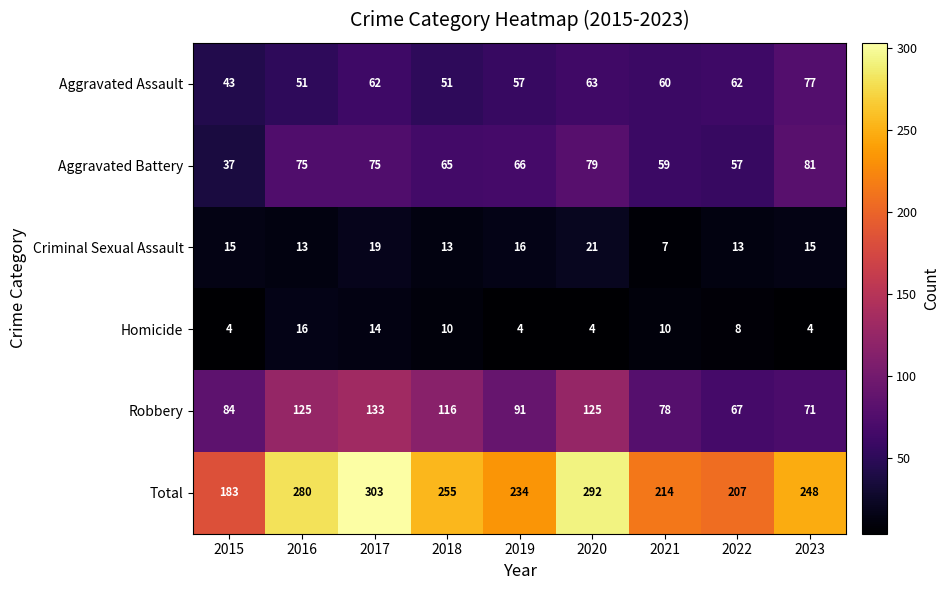

The value of Robbery at 2020 is 35. True or false?

False